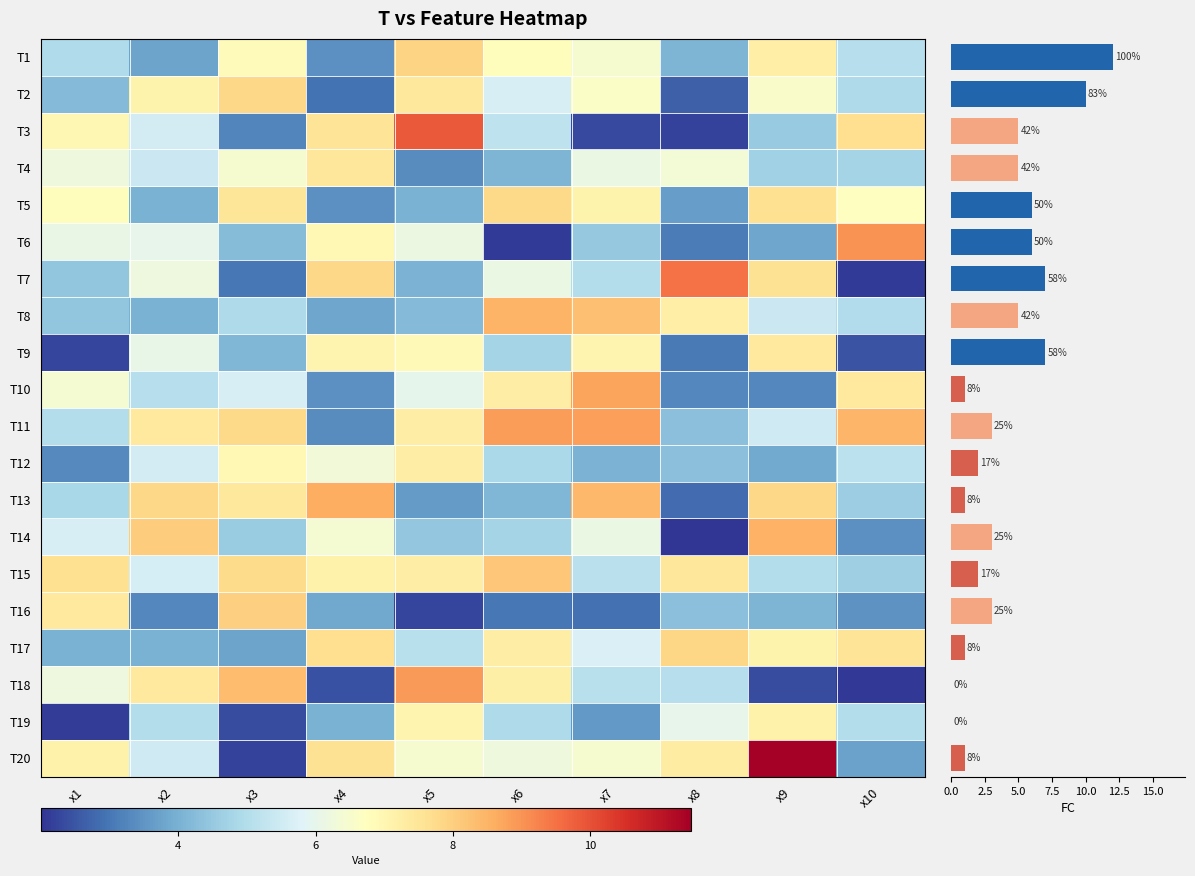

List the series in order of their peak value, lowest first.

T19, T12, T9, T4, T5, T2, T17, T1, T16, T15, T8, T14, T13, T10, T11, T18, T6, T7, T3, T20